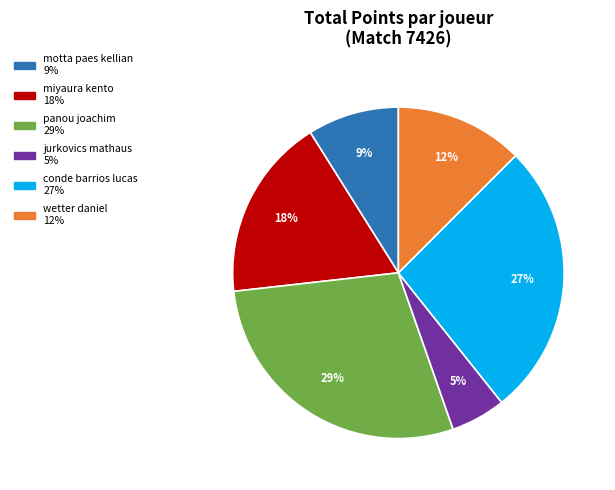

Does miyaura kento account for over 50% of the chart?

No